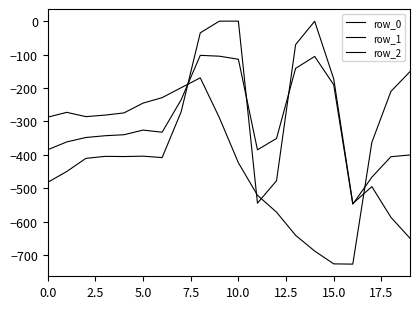

After their last crossing, which series has the higher values: row_1 or row_2?

row_2